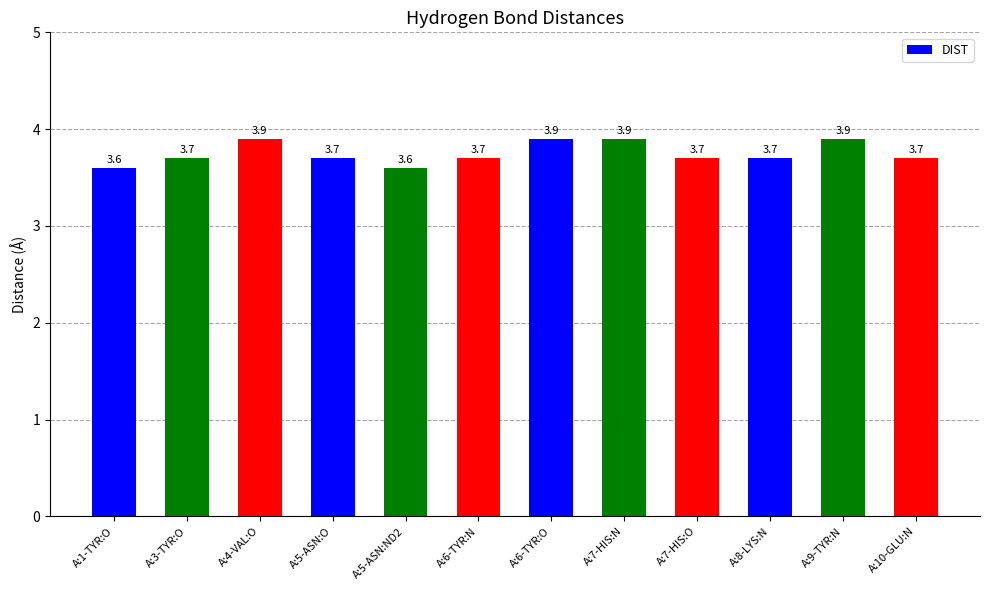

What is the difference between the second highest and minimum values?

0.3